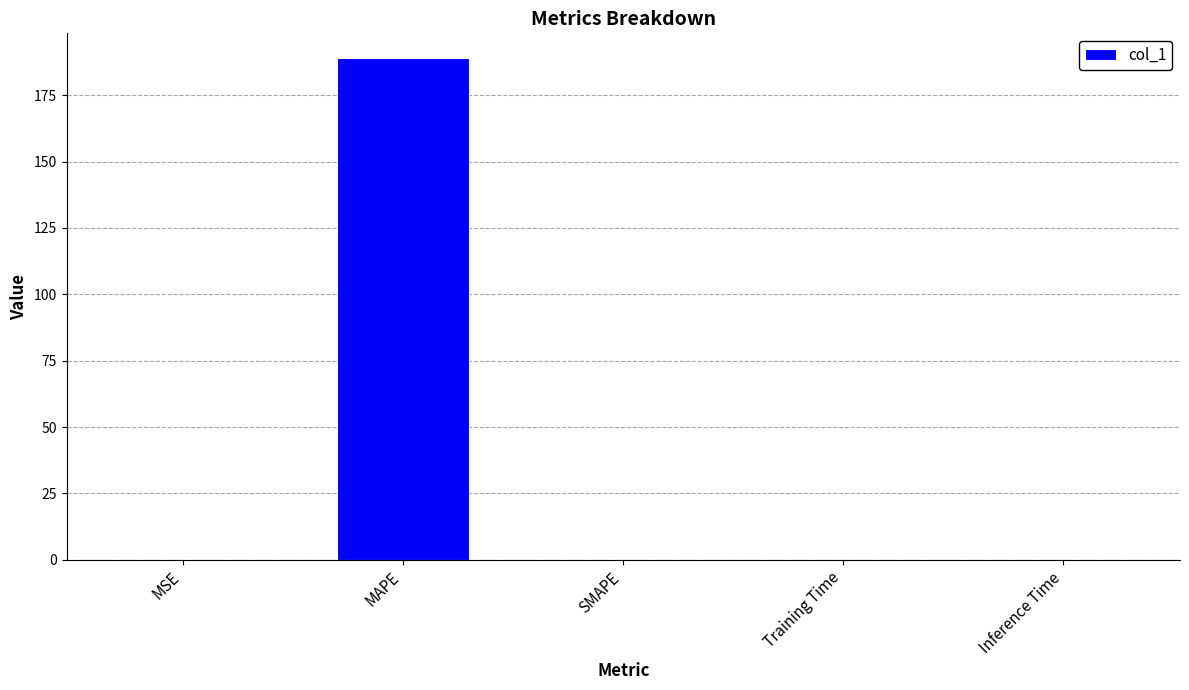

Which has a higher value, Training Time or MAPE?

MAPE